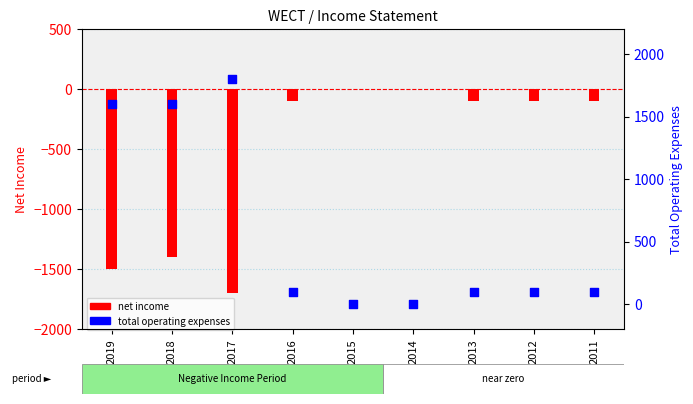

At which category is the sum across all series the highest?

2018